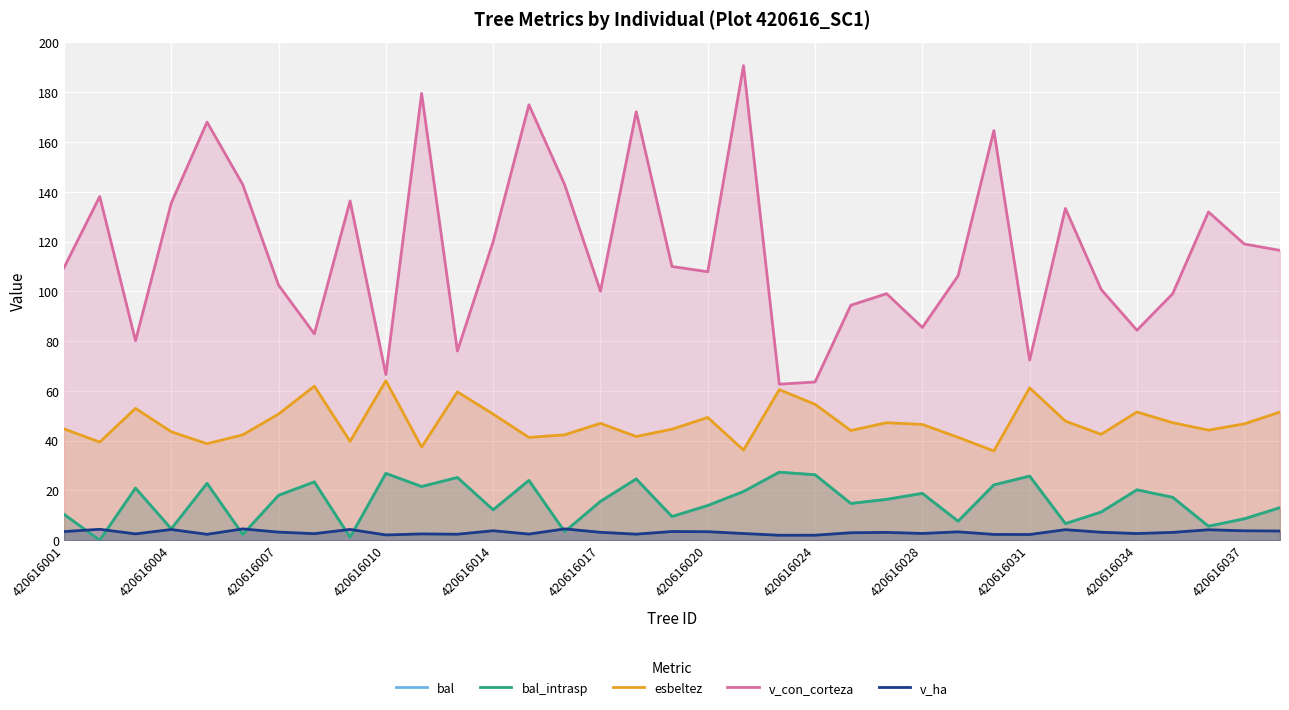

True or false: v_ha and esbeltez intersect in this chart.

False